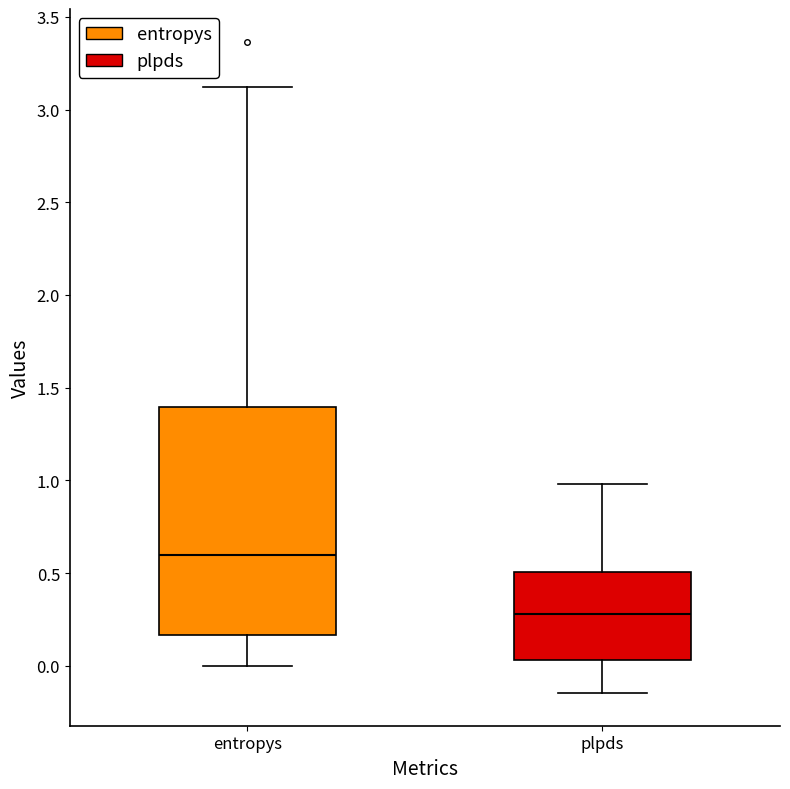

Reading left to right, read every box against the y-axis: the position of its median line, the range the box covers, and the ends of its whiskers. The values are not printed on the chart, so give them approximately, as read against the axis.

entropys: median 0.60, box 0.15 to 1.40, whiskers 0.00 to 3.10
plpds: median 0.30, box 0.05 to 0.50, whiskers -0.15 to 1.00